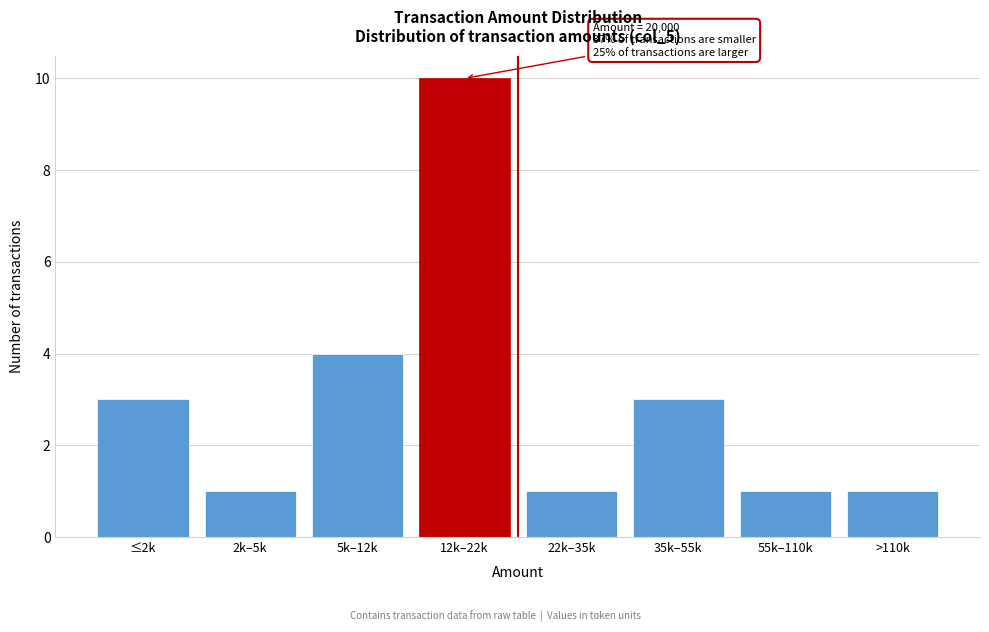

Reading right to left, extract all data points from this chart.

>110k=1	55k–110k=1	35k–55k=3	22k–35k=1	12k–22k=10	5k–12k=4	2k–5k=1	≤2k=3